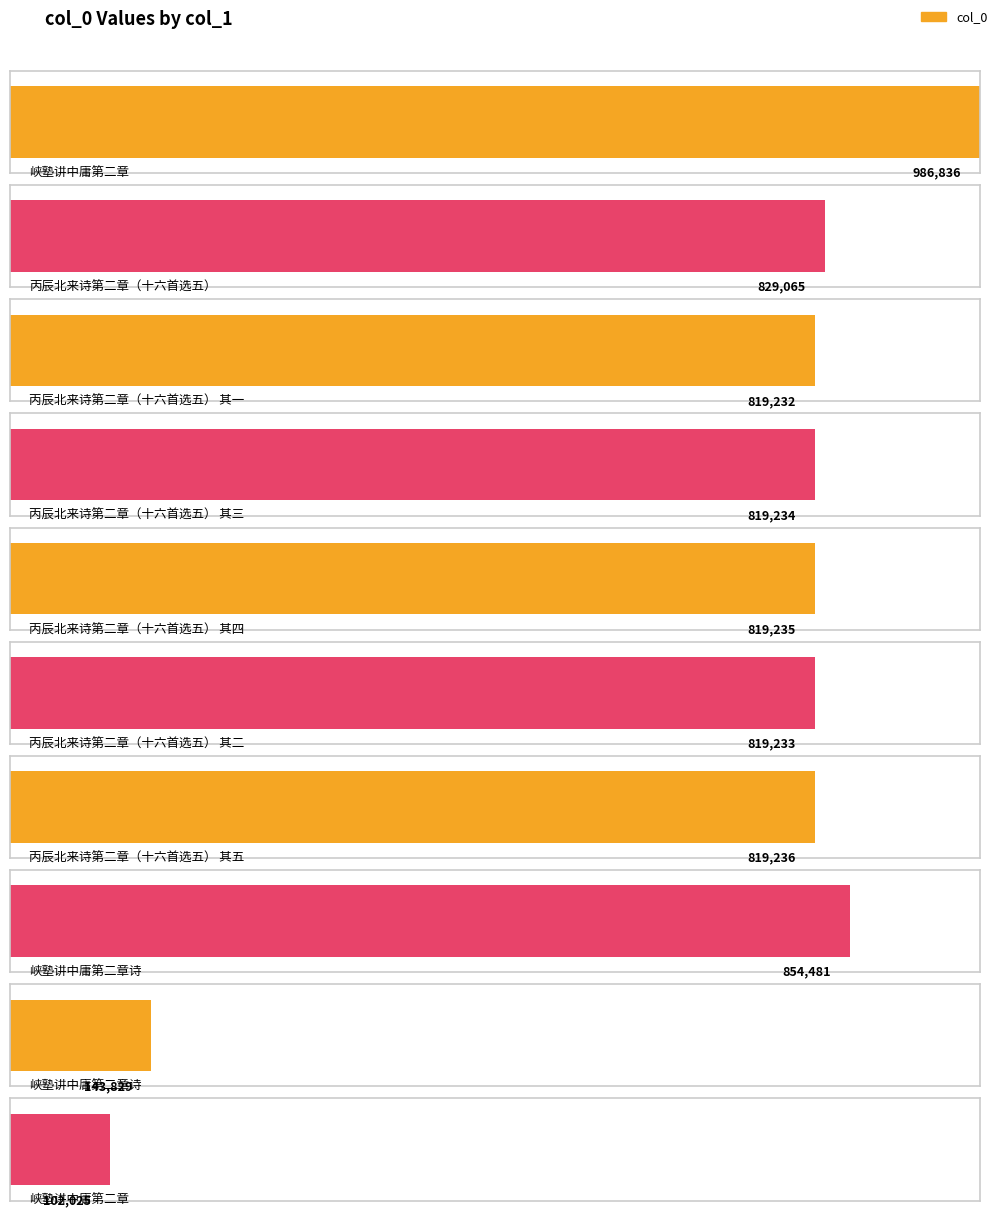

Rank the categories by value from highest to lowest.

峡塾讲中庸第二章, 峡塾讲中庸第二章诗, 丙辰北来诗第二章（十六首选五）, 丙辰北来诗第二章（十六首选五） 其五, 丙辰北来诗第二章（十六首选五） 其四, 丙辰北来诗第二章（十六首选五） 其三, 丙辰北来诗第二章（十六首选五） 其二, 丙辰北来诗第二章（十六首选五） 其一, 峡塾讲中庸第二章诗, 峡塾讲中庸第二章